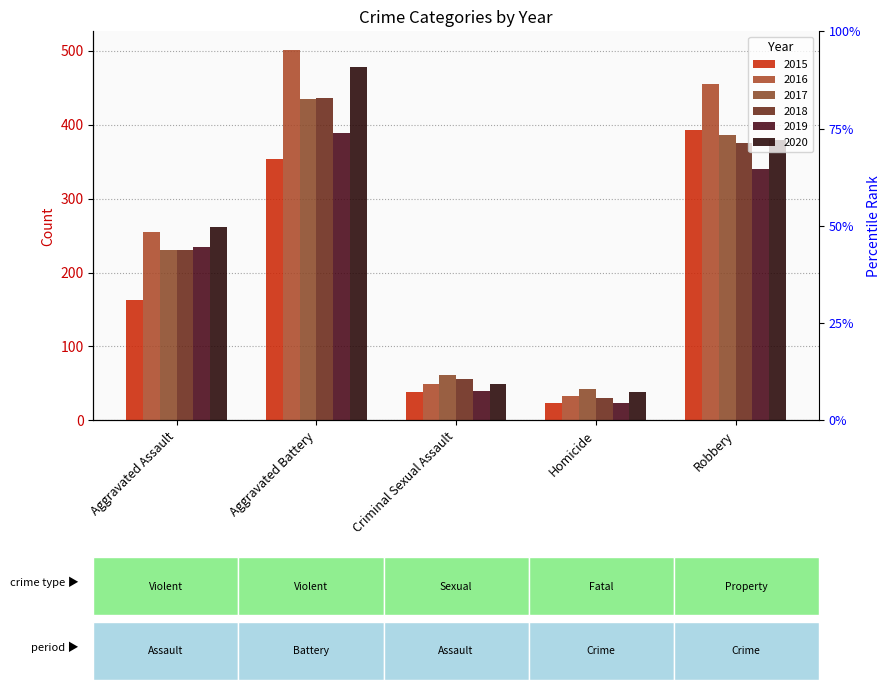

Which series changed the most between Aggravated Assault and Criminal Sexual Assault?

2020